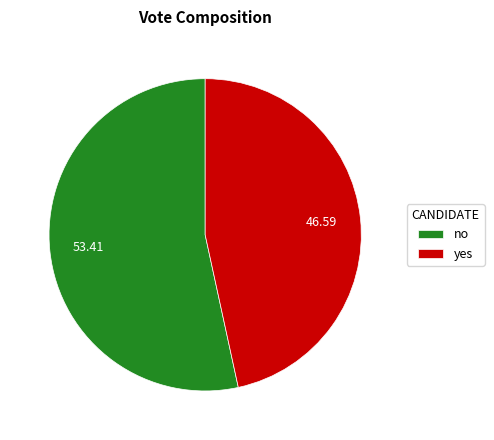

Is the sum of no and yes greater than half?

Yes